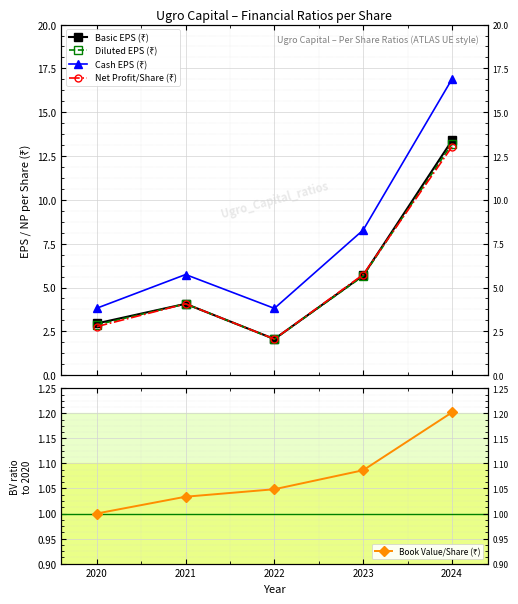

What is the difference between the maximum and second lowest values in the Cash EPS (₹) series?

13.1